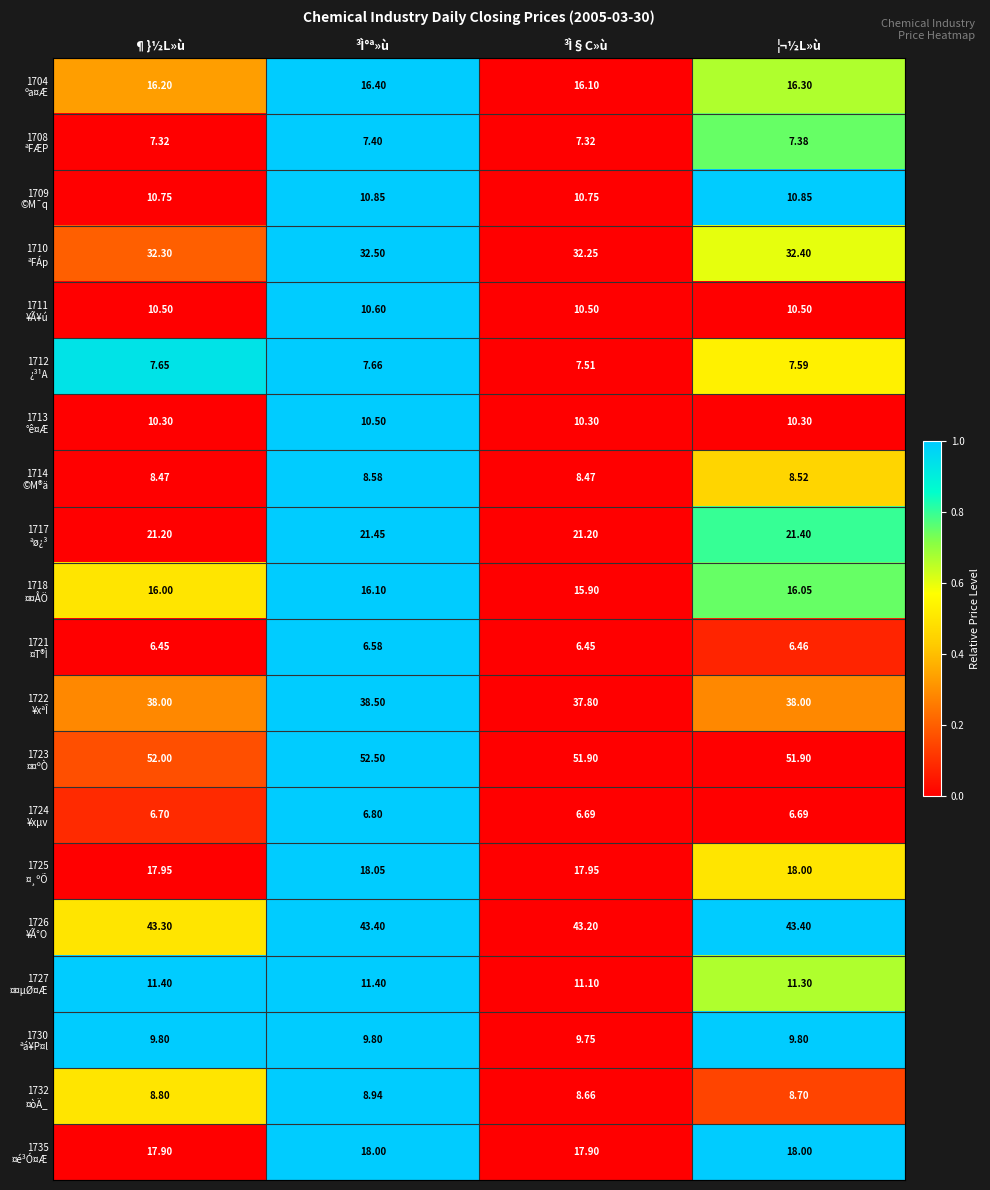

At which category is the sum across all series the highest?

³Ì°ª»ù